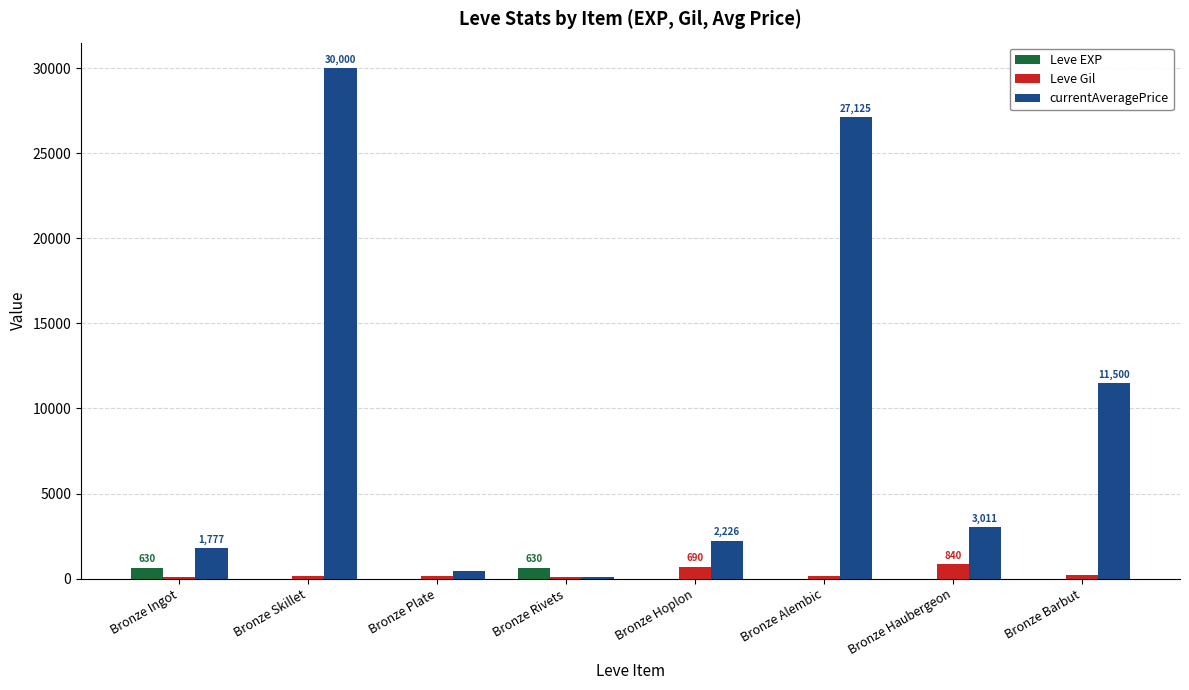

Which series has the largest total across all categories?

currentAveragePrice